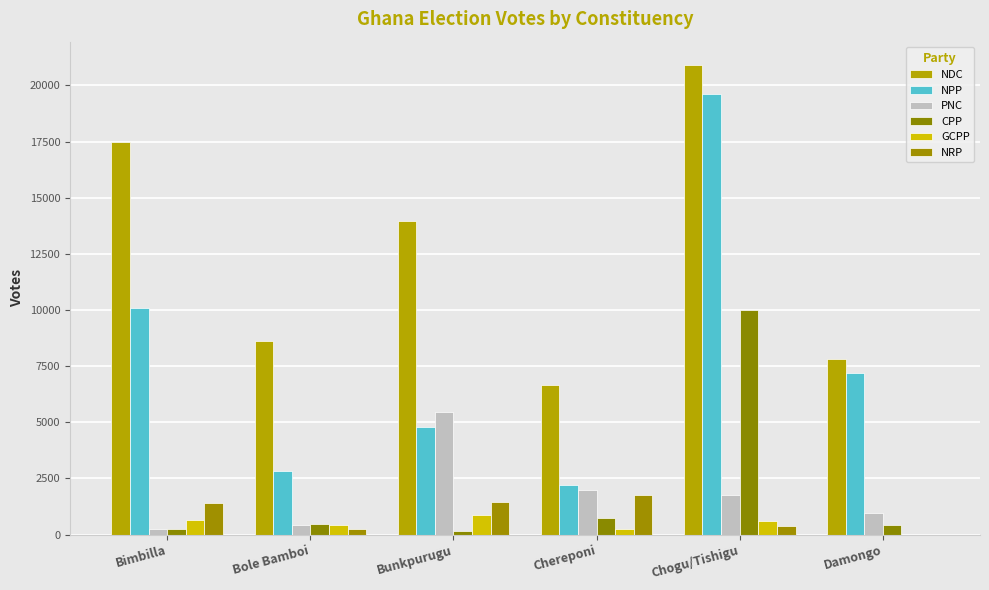

How many values in NRP are above zero?

5